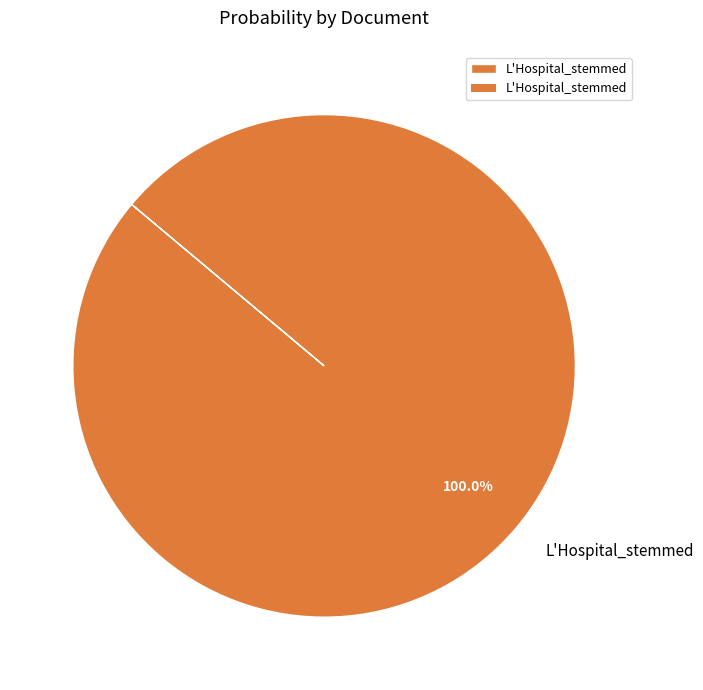

How many slices are in this pie chart?

1